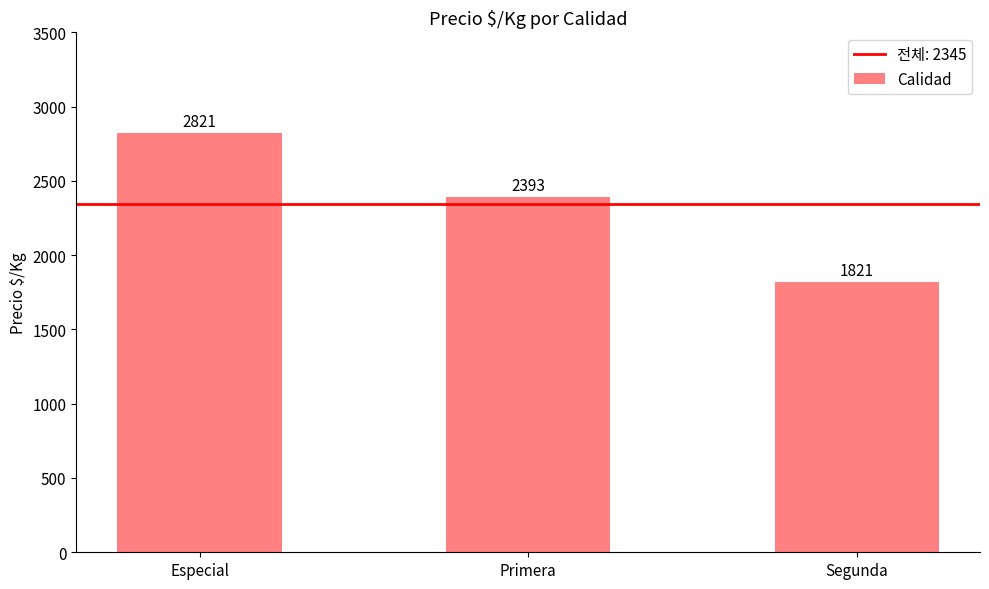

Which has a higher value, Especial or Primera?

Especial